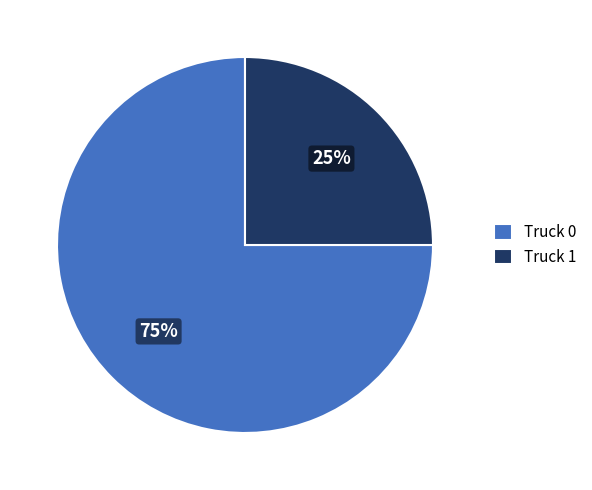

Between Truck 0 and Truck 1, which is larger?

Truck 0